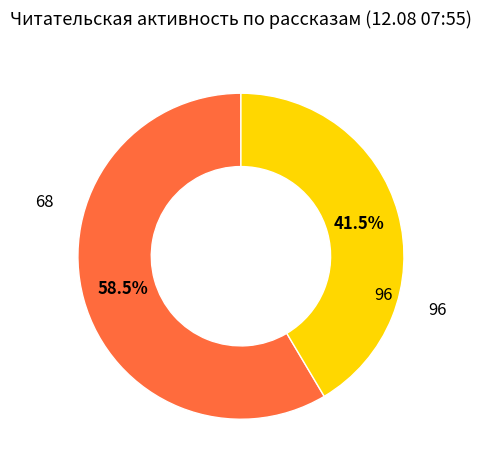

To the nearest percent, what is the difference between the largest and smallest slice percentages?

17%